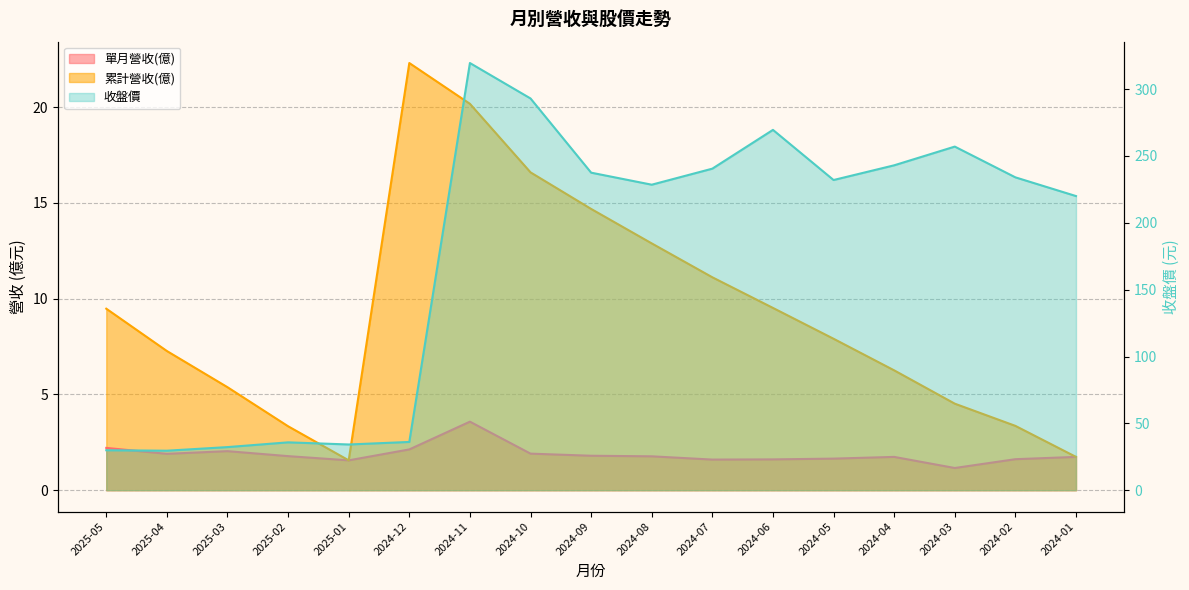

Reading left to right, list all the values displayed in this chart.

單月營收(億): 2025-05=2.2	2025-04=1.9	2025-03=2.0	2025-02=1.8	2025-01=1.6	2024-12=2.1	2024-11=3.6	2024-10=1.9	2024-09=1.8	2024-08=1.8	2024-07=1.6	2024-06=1.6	2024-05=1.6	2024-04=1.7	2024-03=1.2	2024-02=1.6	2024-01=1.7
累計營收(億): 2025-05=9.5	2025-04=7.3	2025-03=5.4	2025-02=3.3	2025-01=1.6	2024-12=22.3	2024-11=20.2	2024-10=16.6	2024-09=14.7	2024-08=12.9	2024-07=11.1	2024-06=9.5	2024-05=7.9	2024-04=6.3	2024-03=4.5	2024-02=3.4	2024-01=1.7
收盤價: 2025-05=29.9	2025-04=29.6	2025-03=32.2	2025-02=35.8	2025-01=34.2	2024-12=36.1	2024-11=319.5	2024-10=293.0	2024-09=237.5	2024-08=228.5	2024-07=240.5	2024-06=269.5	2024-05=232.0	2024-04=243.0	2024-03=257.0	2024-02=234.0	2024-01=220.0